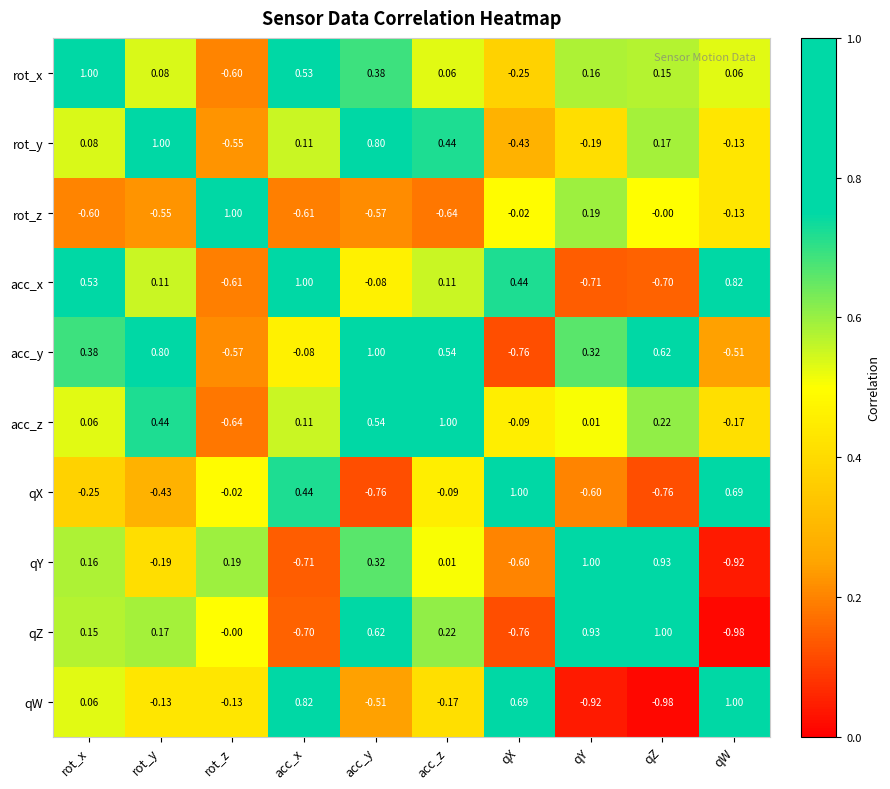

Which series has the largest total across all categories?

acc_y